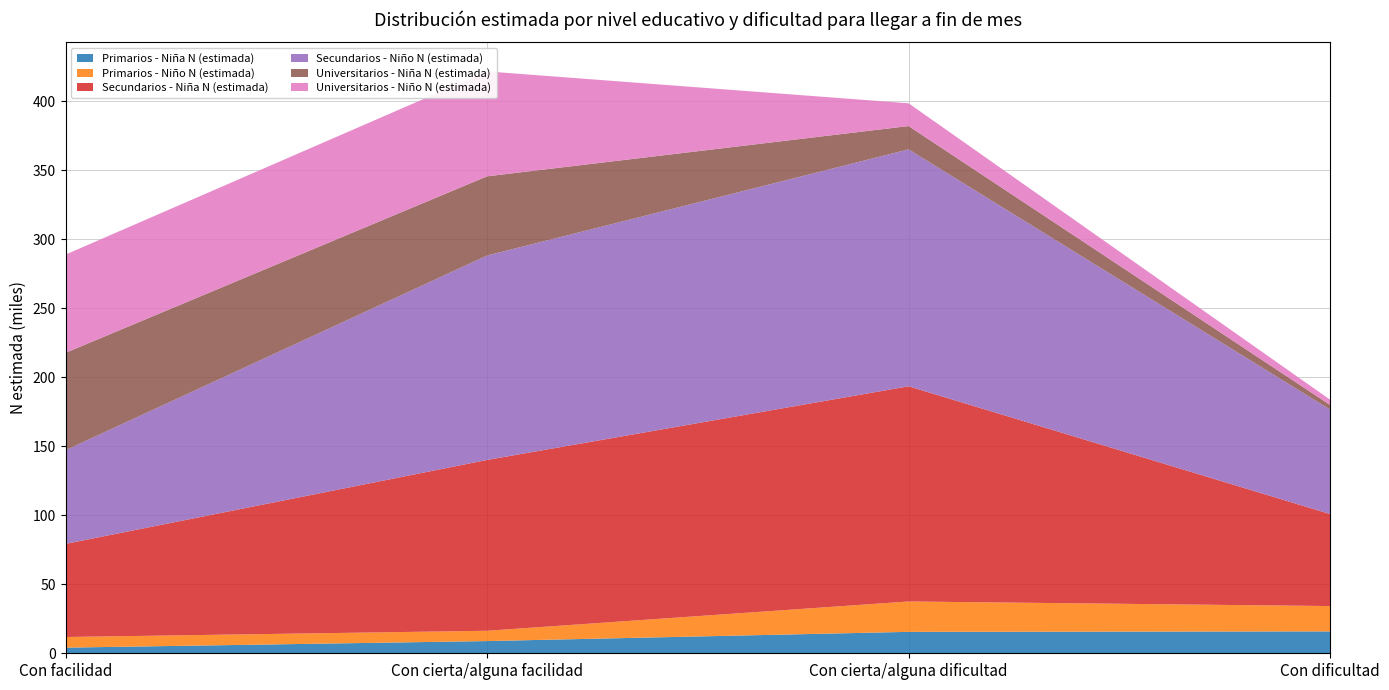

Reading right to left, list all the values displayed in this chart.

Primarios - Niña N (estimada): Con dificultad=15842	Con cierta/alguna dificultad=15515	Con cierta/alguna facilidad=8845	Con facilidad=4083
Primarios - Niño N (estimada): Con dificultad=18360	Con cierta/alguna dificultad=22006	Con cierta/alguna facilidad=7467	Con facilidad=7707
Secundarios - Niña N (estimada): Con dificultad=66626	Con cierta/alguna dificultad=155861	Con cierta/alguna facilidad=123714	Con facilidad=67437
Secundarios - Niño N (estimada): Con dificultad=75682	Con cierta/alguna dificultad=171607	Con cierta/alguna facilidad=148058	Con facilidad=67861
Universitarios - Niña N (estimada): Con dificultad=3315	Con cierta/alguna dificultad=16865	Con cierta/alguna facilidad=57361	Con facilidad=70528
Universitarios - Niño N (estimada): Con dificultad=3840	Con cierta/alguna dificultad=16502	Con cierta/alguna facilidad=75987	Con facilidad=71134